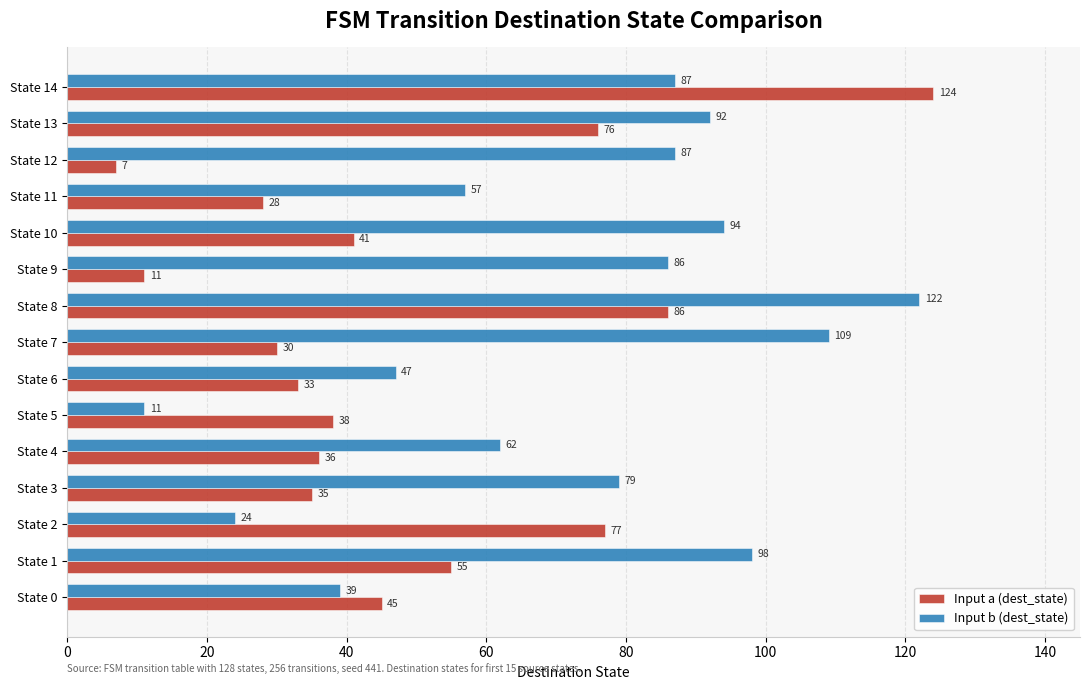

Read the Input b (dest_state) value at State 5.

11